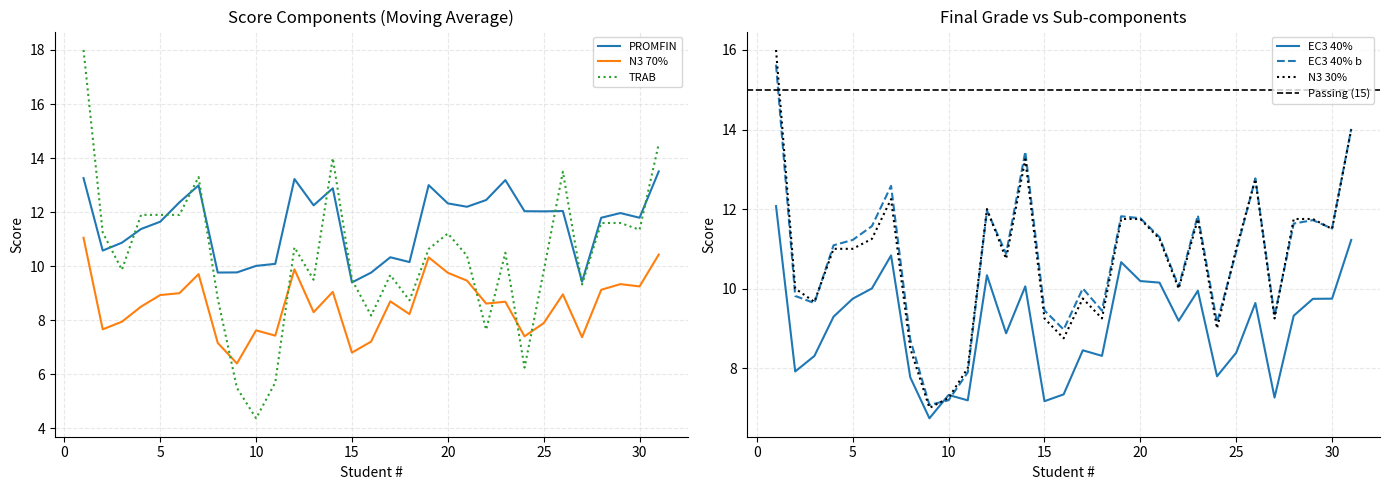

What is the minimum value for N3 70%?

6.4